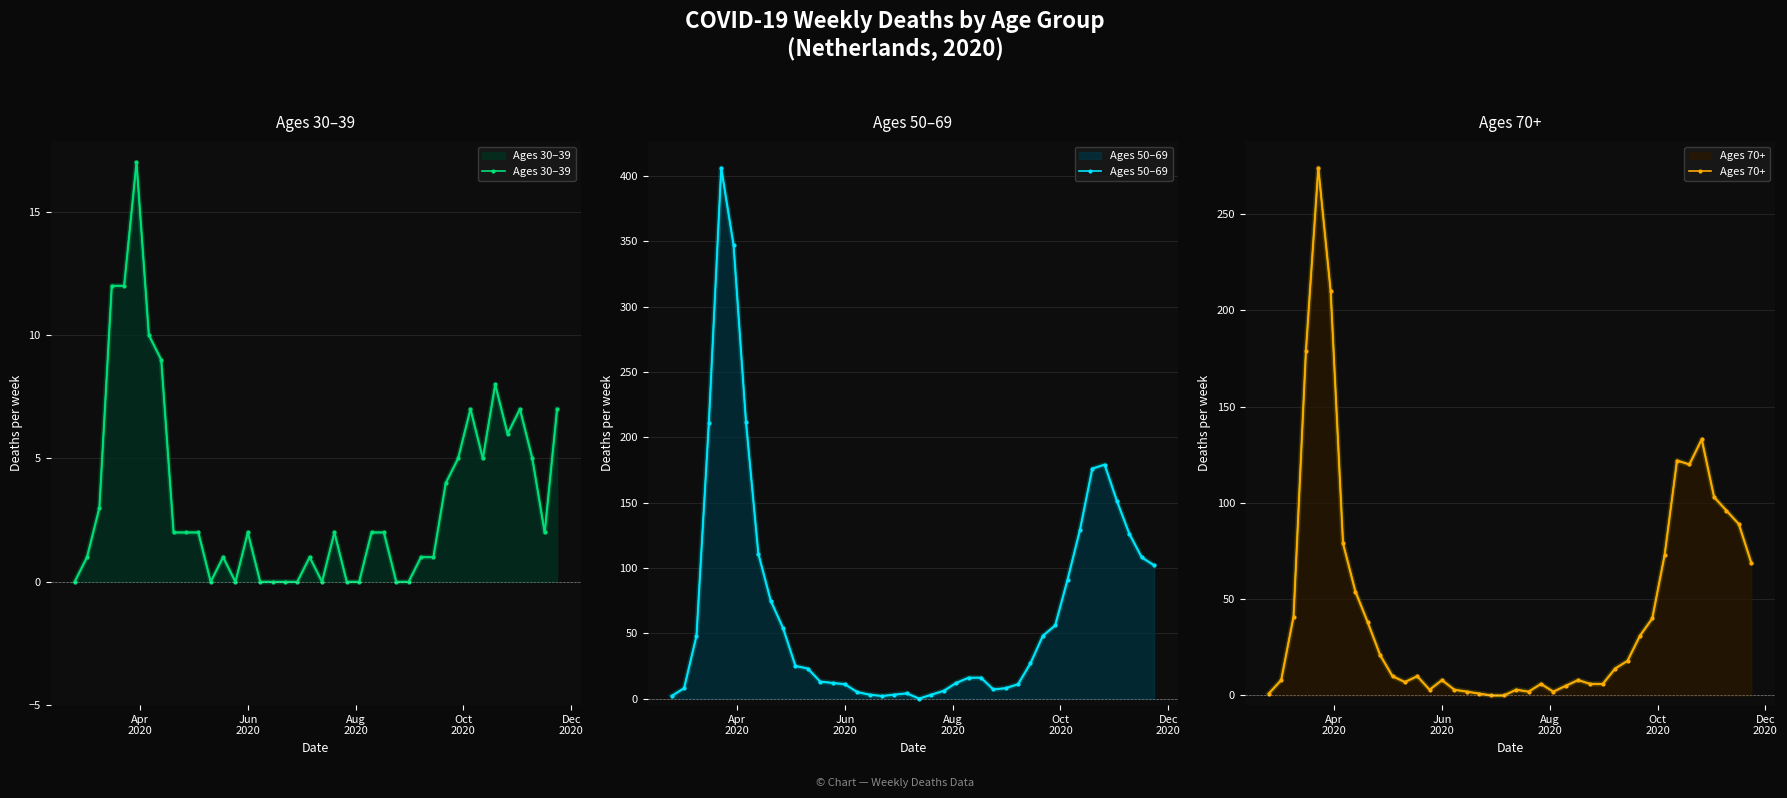

What is the difference between the maximum and minimum values in the Ages 70+ series?

274